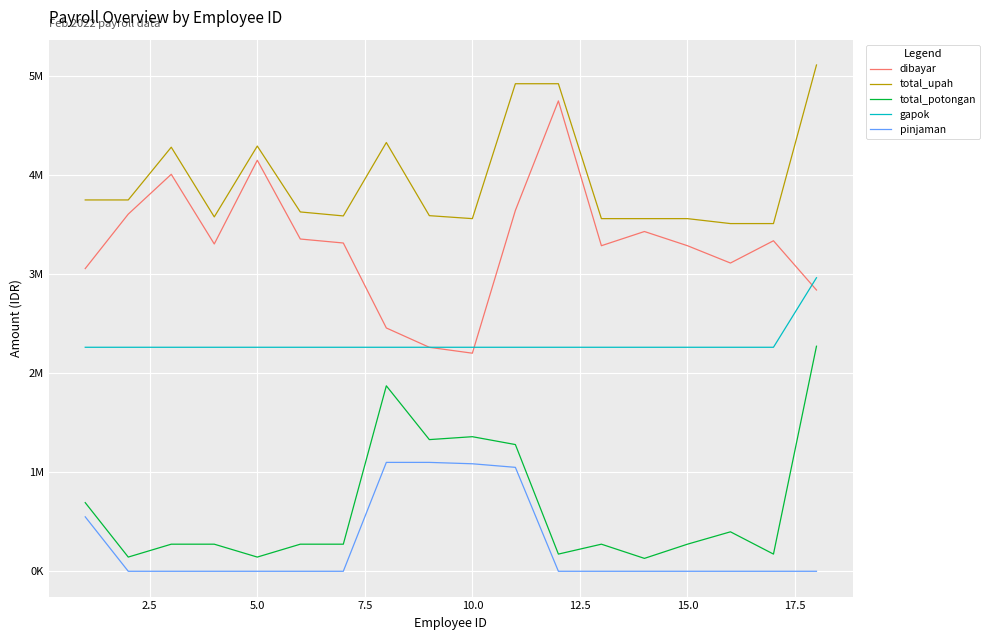

What are all the series names shown in the legend?

dibayar, total_upah, total_potongan, gapok, pinjaman